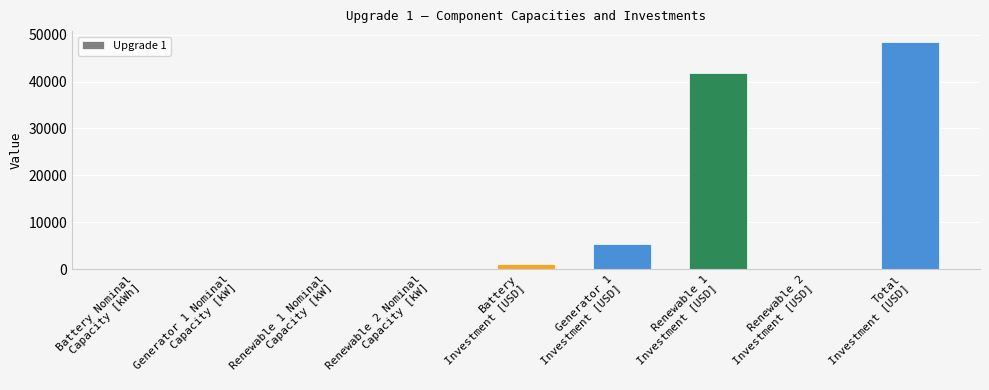

How many values exceed 13?

5